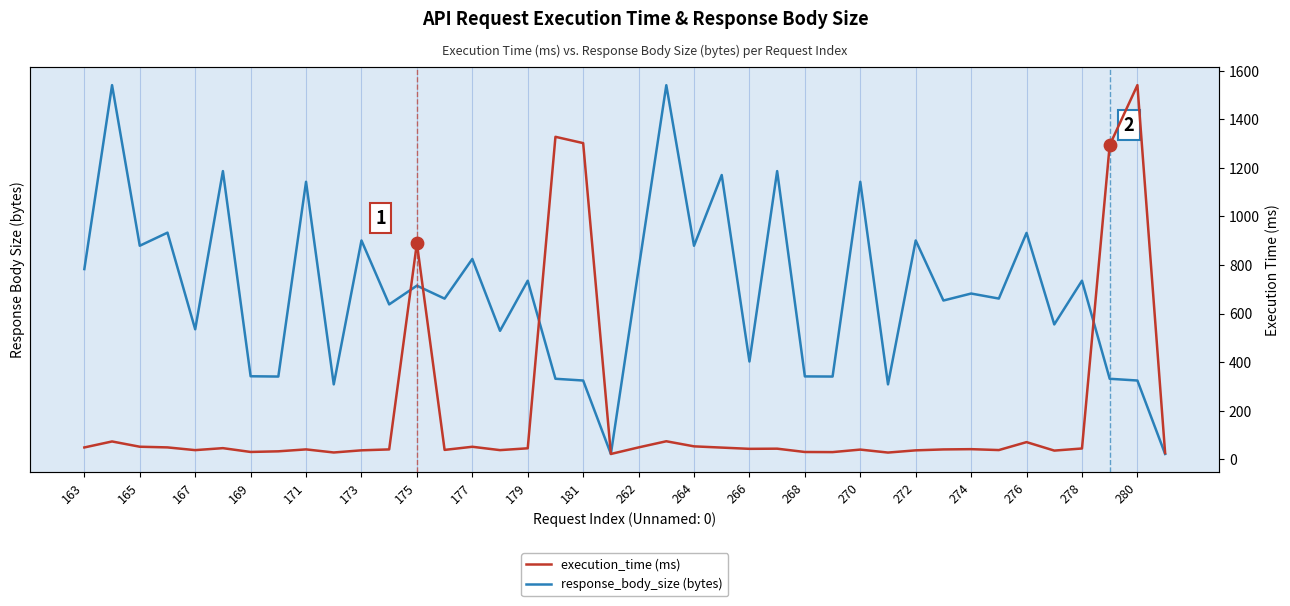

At how many categories does at least one series exceed 58586?

13